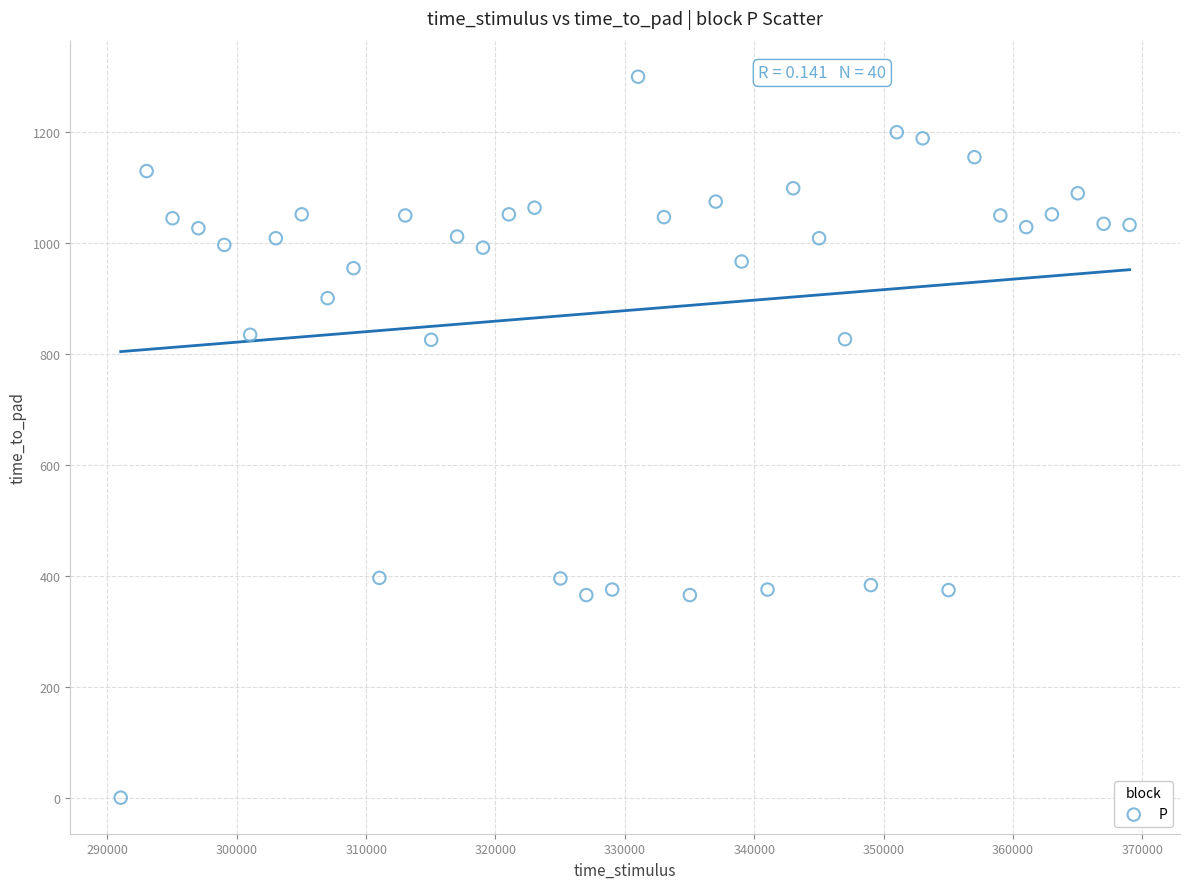

What is the range of Y values (max minus min)?

1299